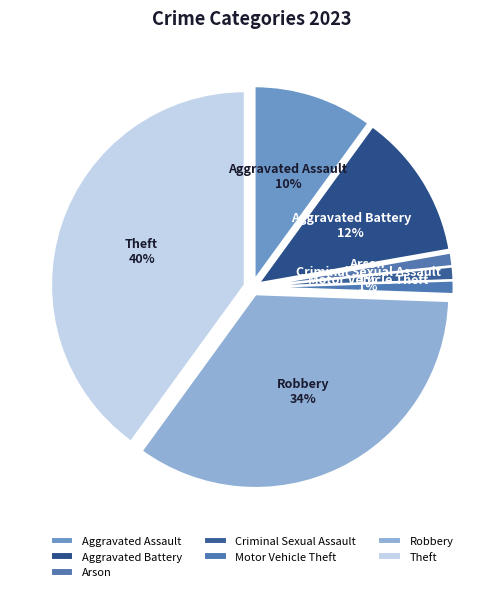

True or false: Robbery accounts for 44% of the total.

False